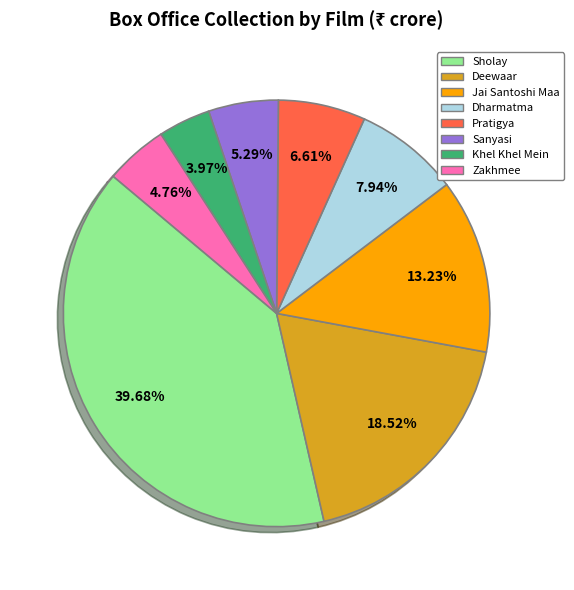

How much of the chart is everything except Deewaar?

81.5%